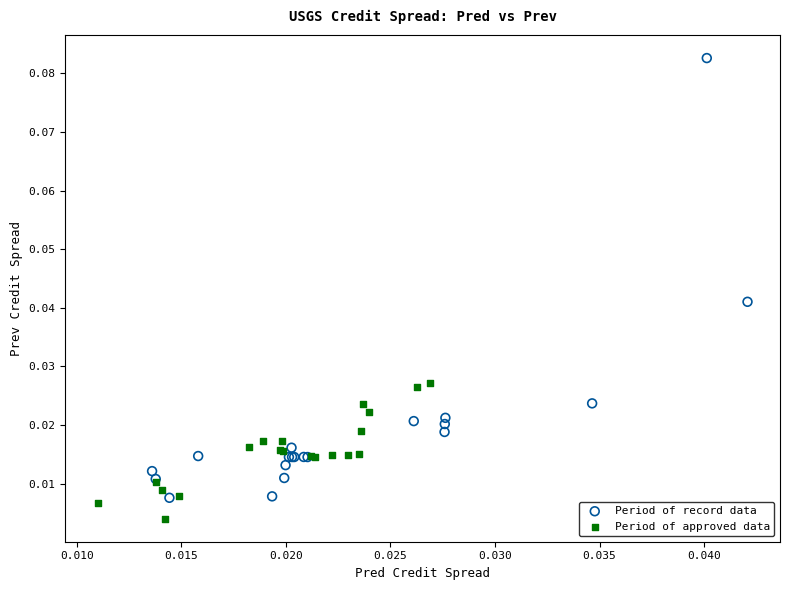

Which series contains the lowest Y value?

Period of approved data